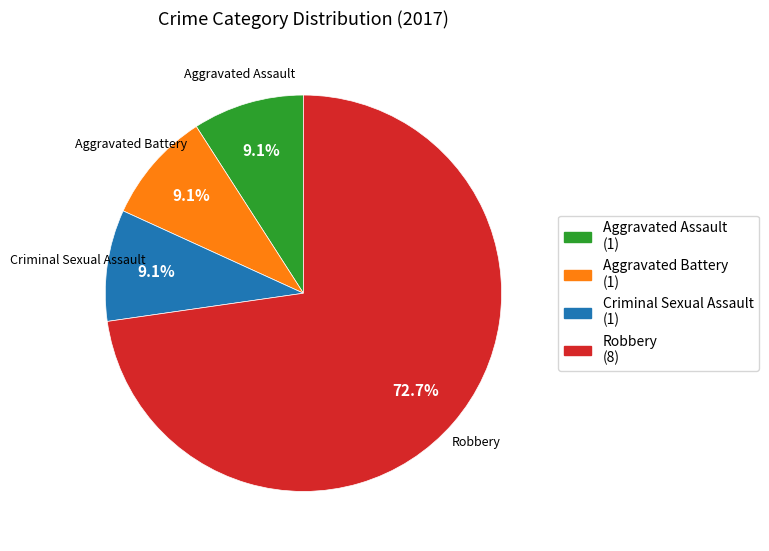

Count the number of slices in the pie.

4